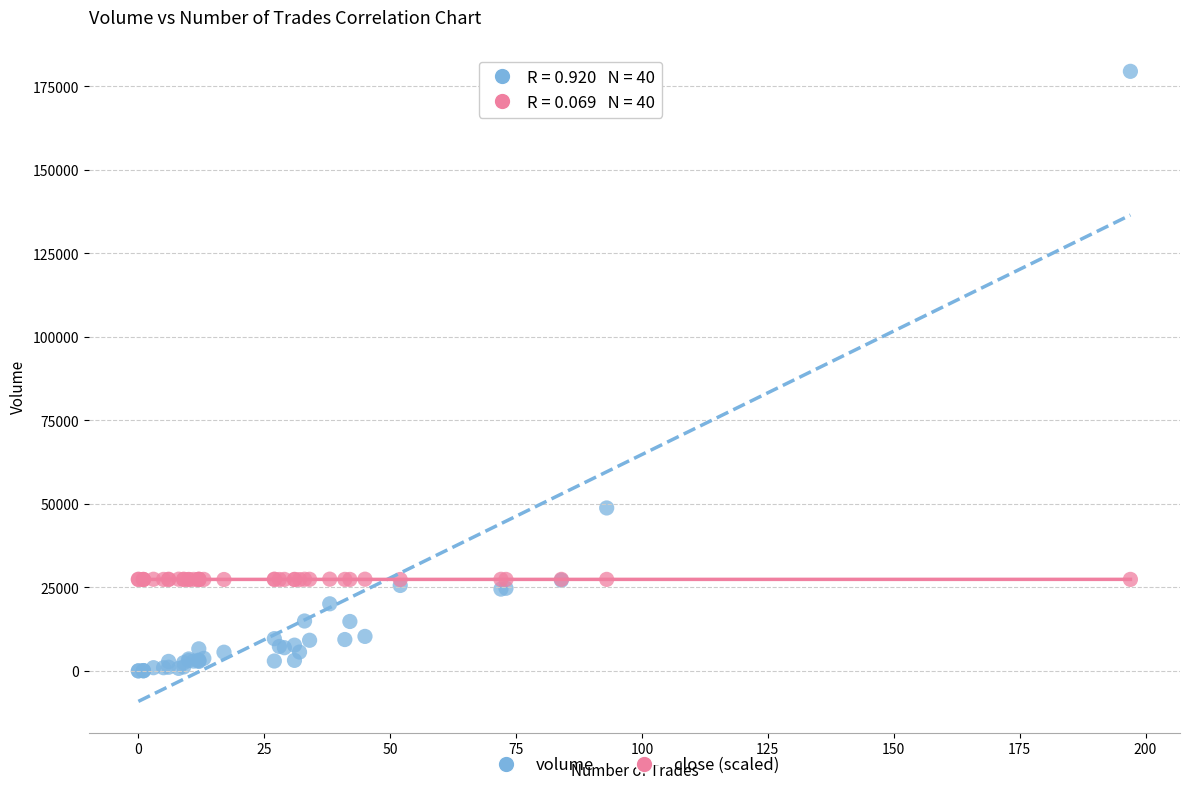

Which series contains the lowest Y value?

volume